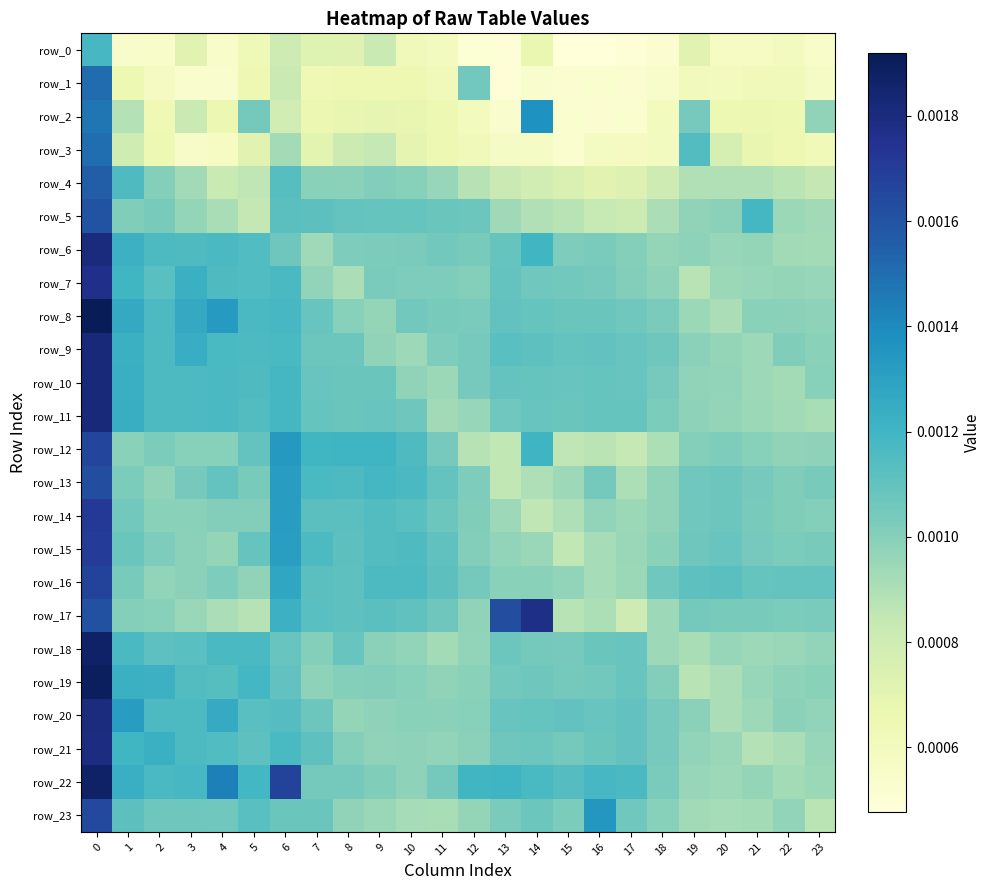

Between 3 and 16, which series saw the biggest shift?

row_2